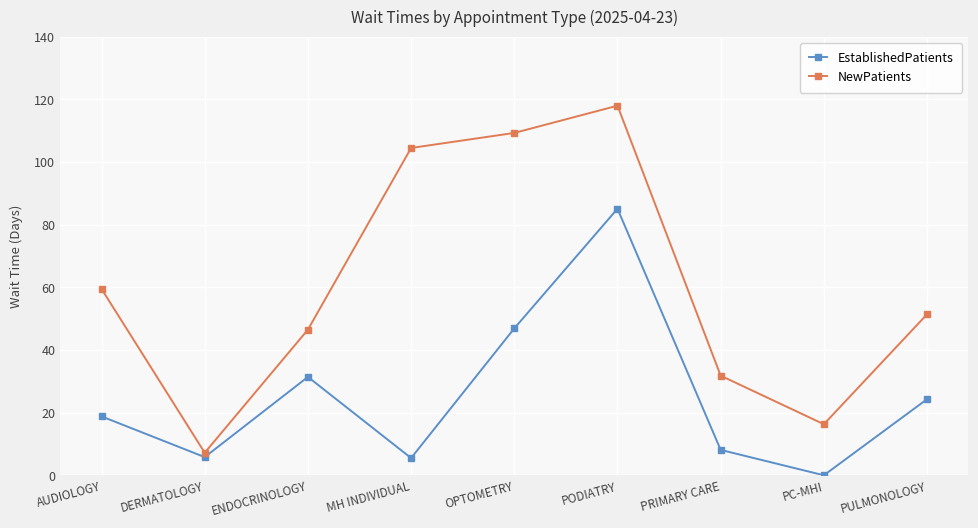

What are all the series names shown in the legend?

EstablishedPatients, NewPatients